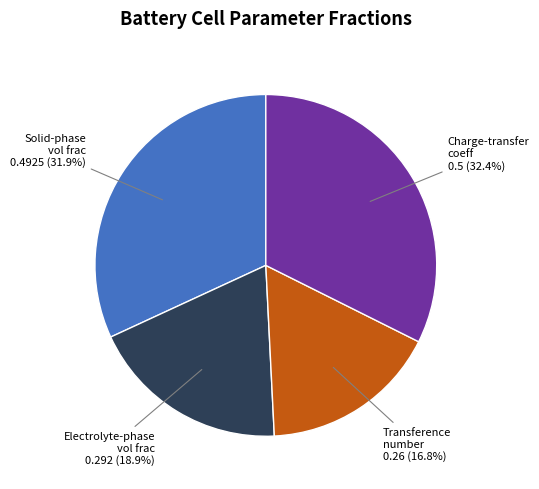

Is there a majority slice in this chart?

No